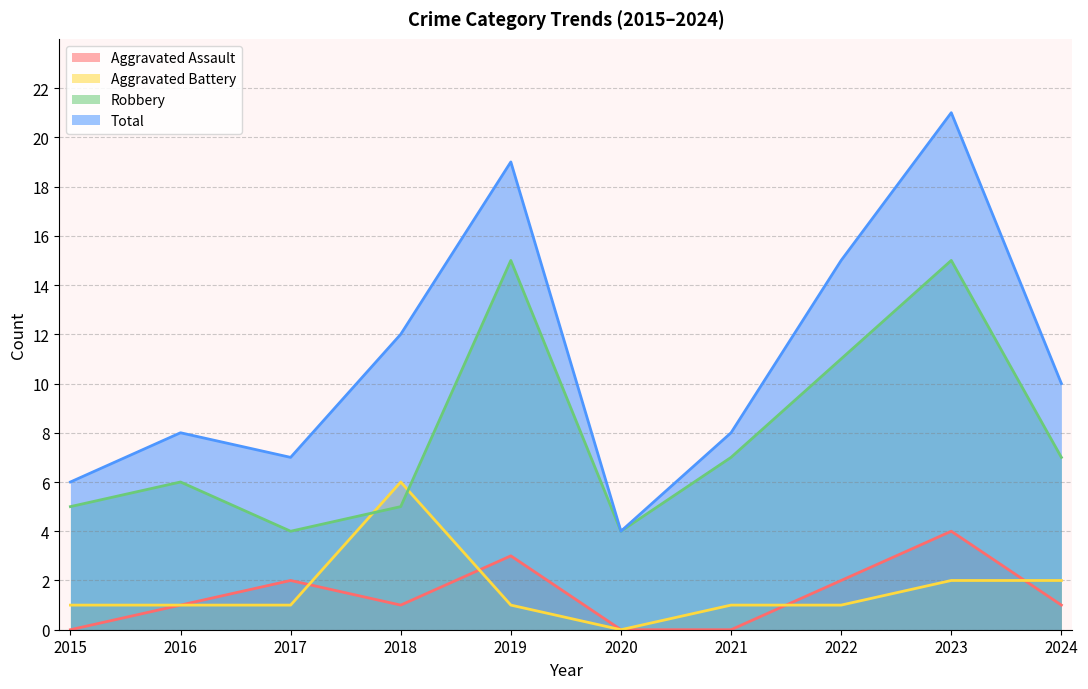

How many lines are shown in the chart?

4